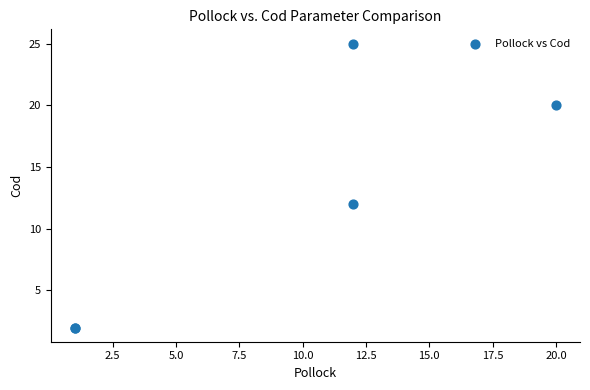

What Y value in the scatter plot is closest to 13?

12